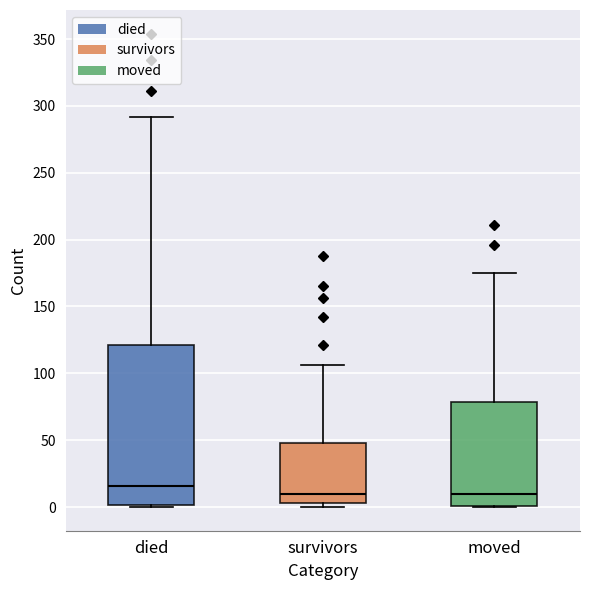

Where does the upper whisker of the box for died end on the y-axis? The values are not printed on the chart, so give them approximately, as read against the axis.

290